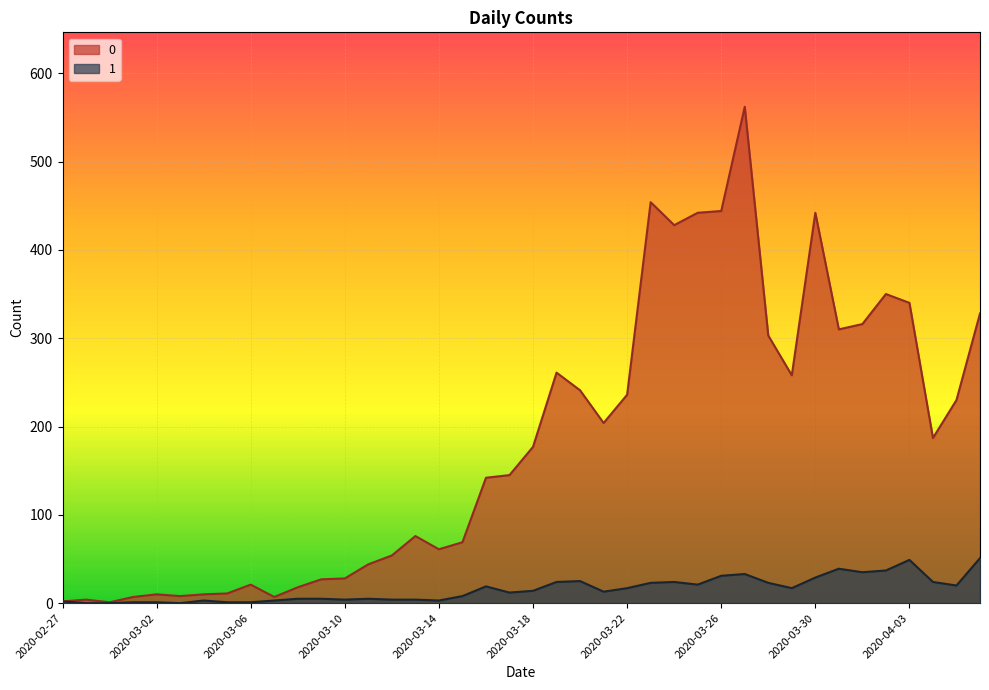

What is the total value across all series at 2020-03-01?

8